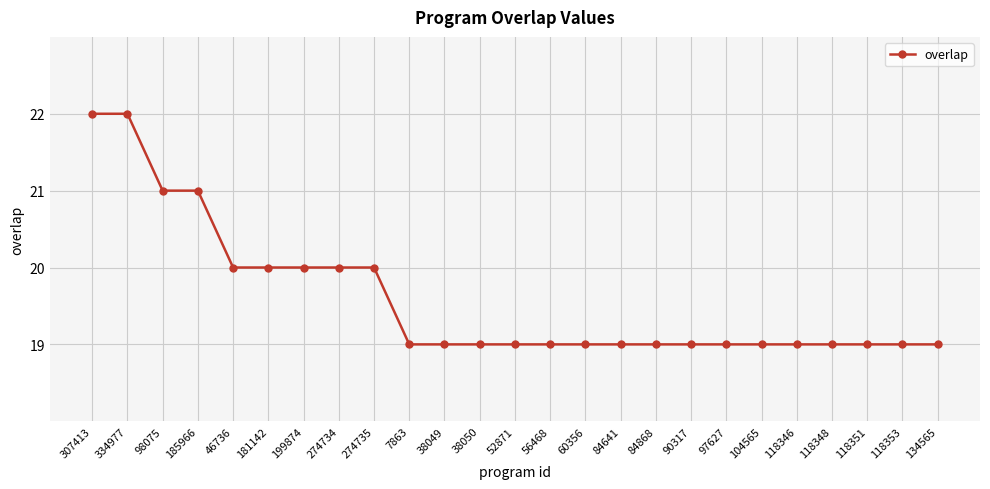

What is the minimum value shown in the chart?

19